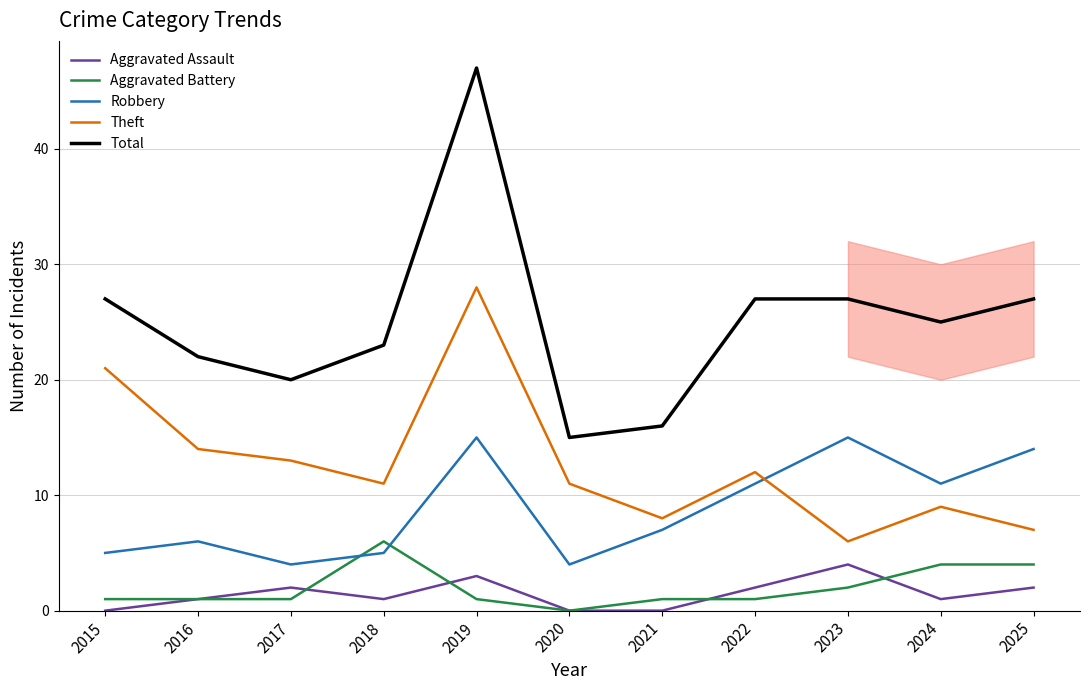

What is the spread (max minus min) of values at 2019?

46